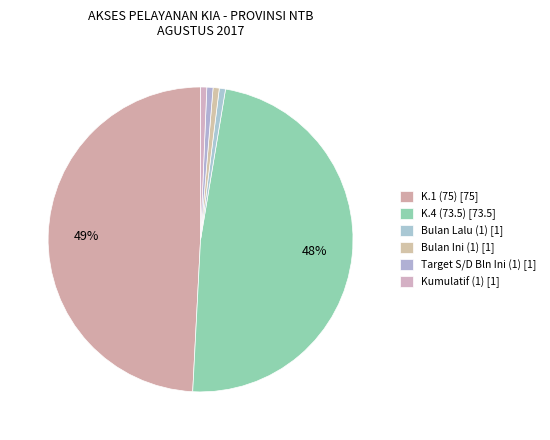

What portion of the pie excludes Bulan Lalu (1)?

99.3%